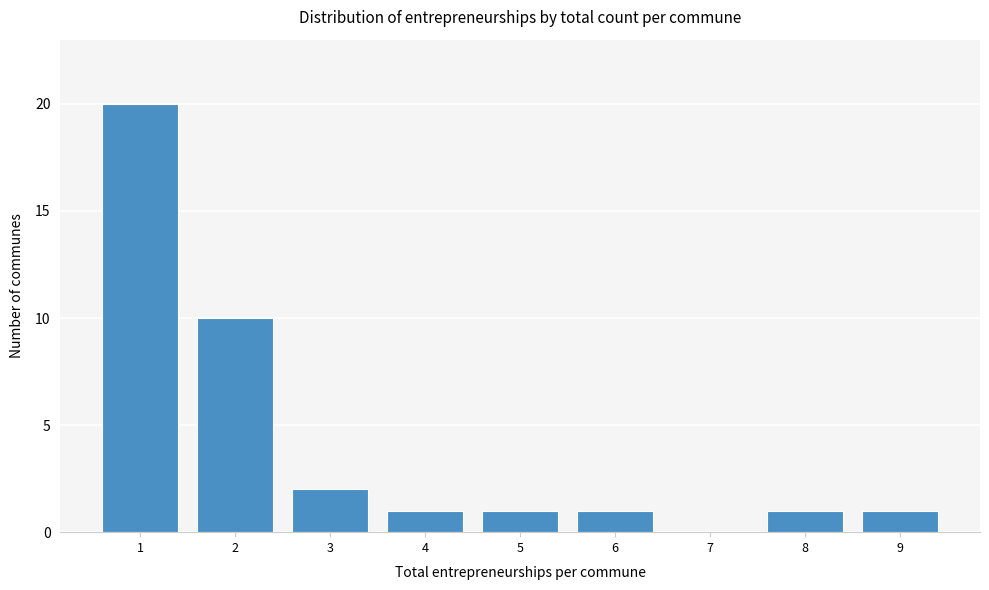

Reading left to right, transcribe this chart: for each bar, give the range it covers on the x-axis and its height. The values are not printed on the chart, so give them approximately, as read against the axis.

0.5 to 1.5: 20
1.5 to 2.5: 10
2.5 to 3.5: 2
3.5 to 4.5: 1
4.5 to 5.5: 1
5.5 to 6.5: 1
6.5 to 7.5: 0
7.5 to 8.5: 1
8.5 to 9.5: 1